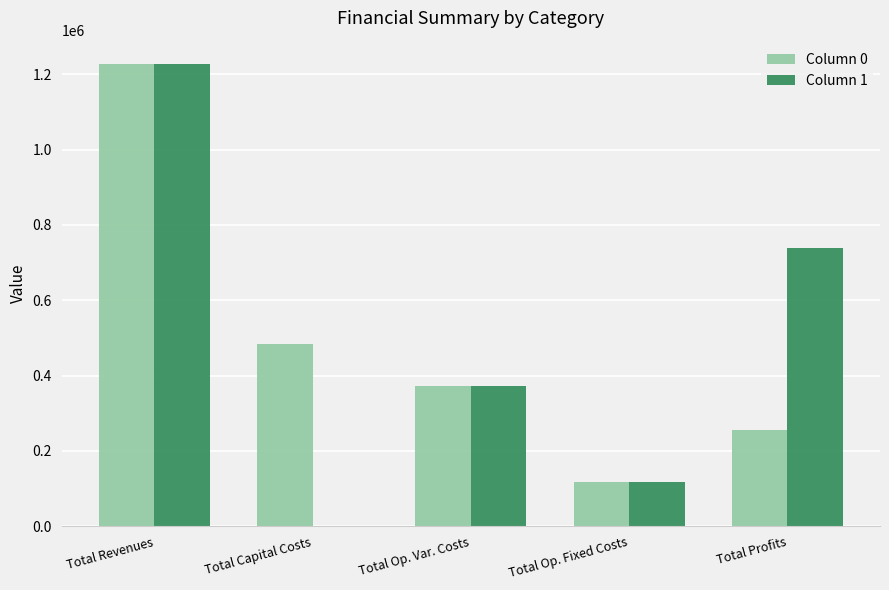

What are all the series names shown in the legend?

Column 0, Column 1